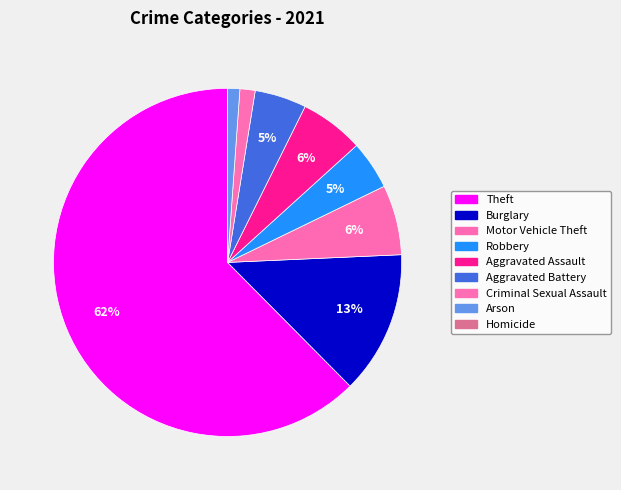

How many segments does this pie chart have?

9